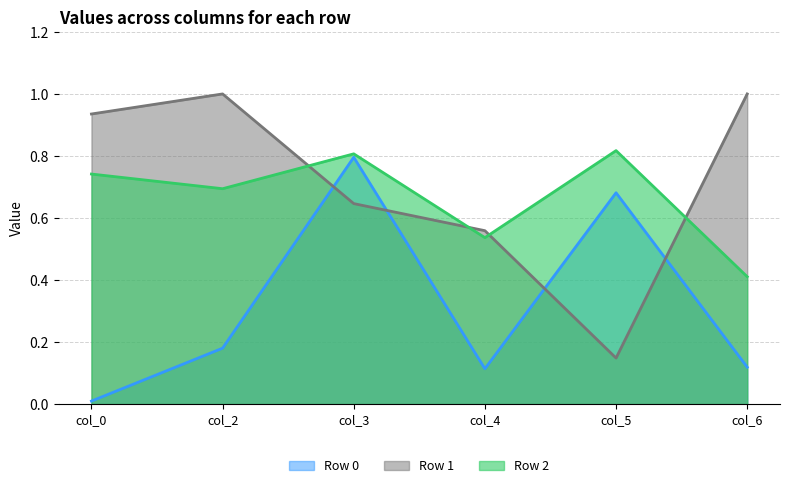

Is it true that Row 1 equals 1.0 at col_6?

True